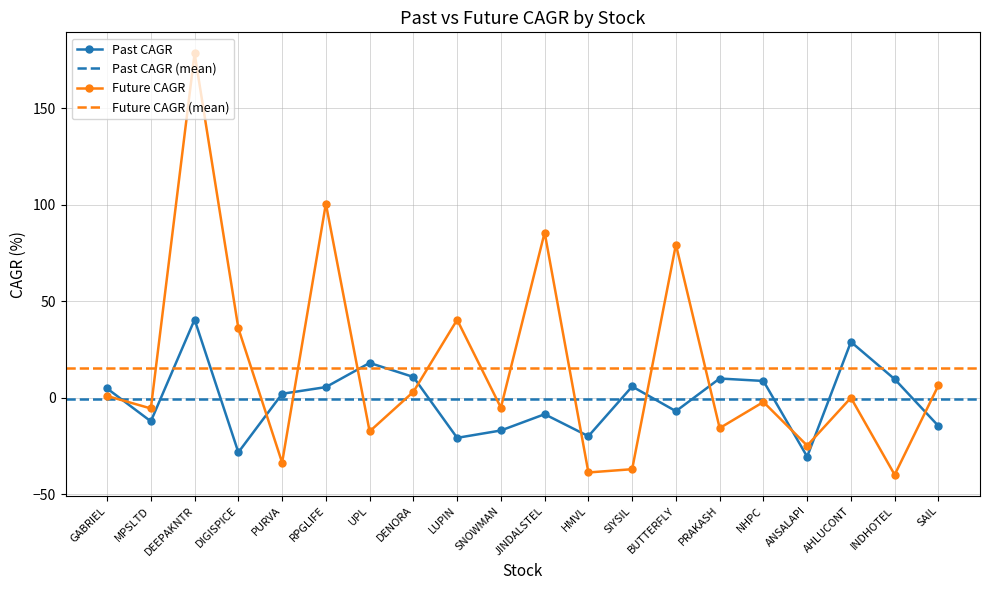

Which series has the largest total across all categories?

future_performance_cagr_x